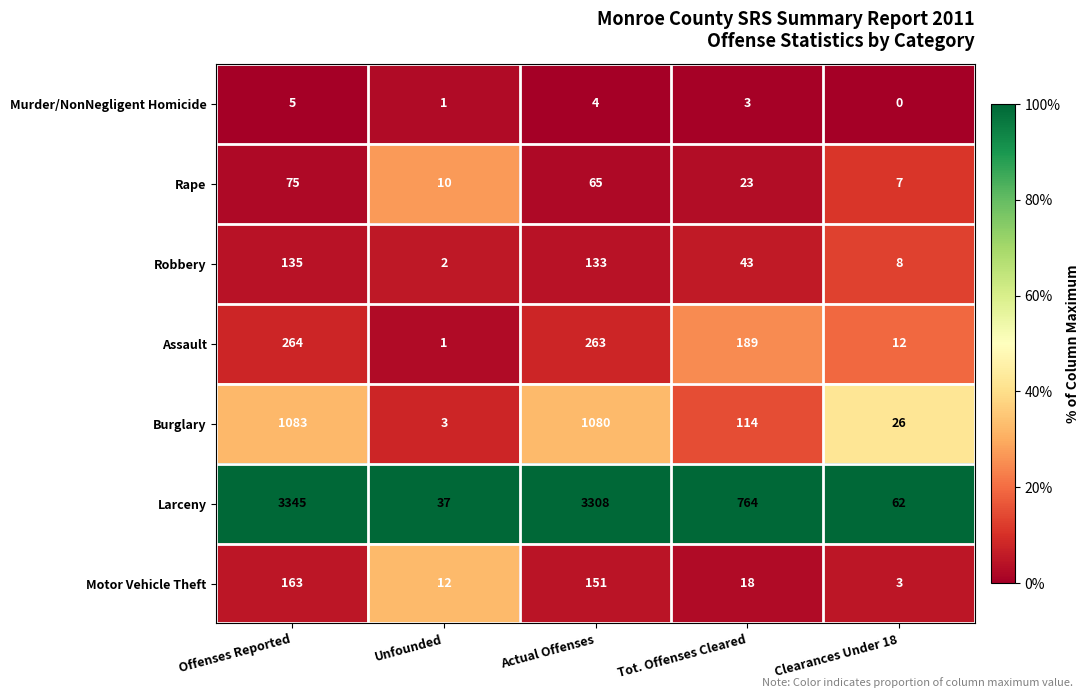

What is the approximate value of Motor Vehicle Theft at Actual Offenses?

151